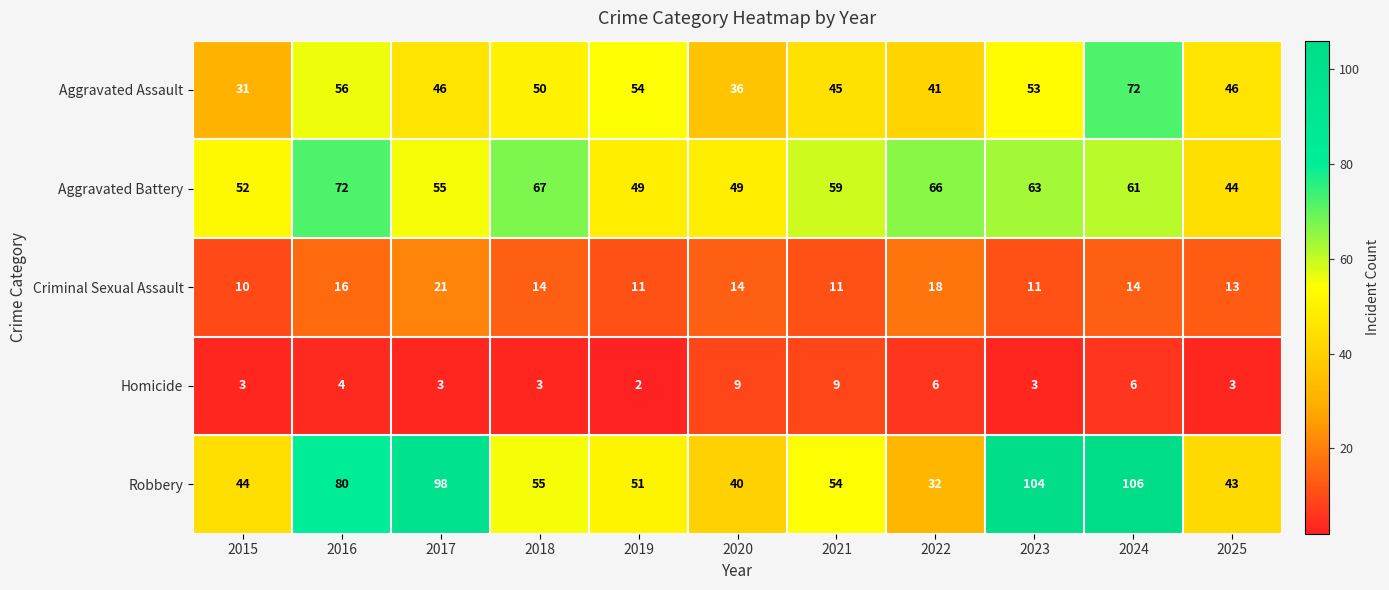

The value of Aggravated Assault at 2024 is 72. True or false?

True